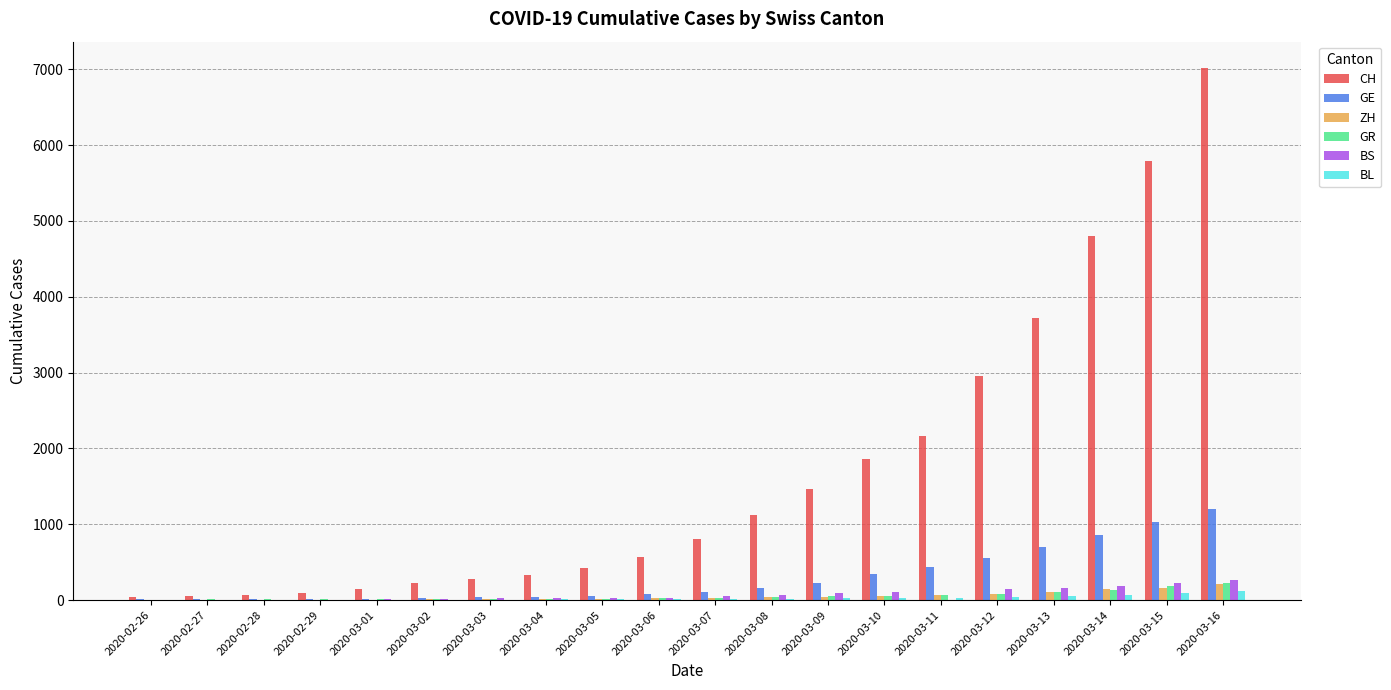

What is the maximum value shown in the chart?

7014